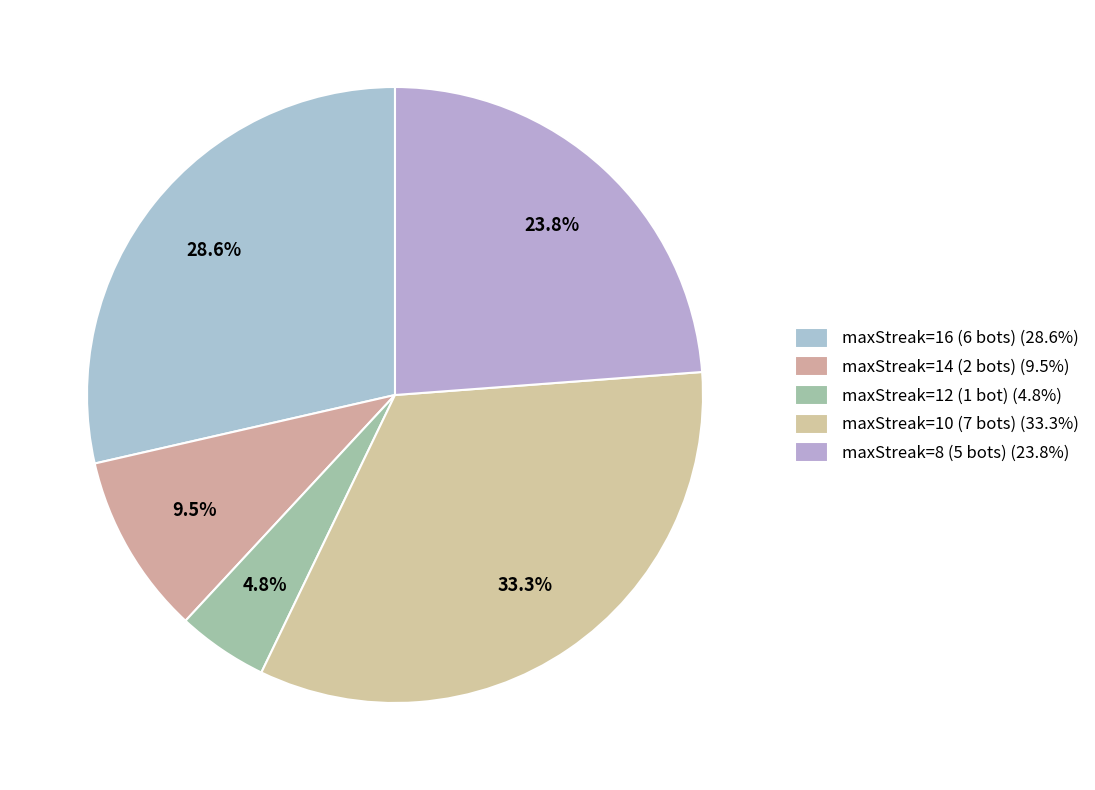

The maxStreak=12 (1 bot) slice represents 5% of the pie. True or false?

True